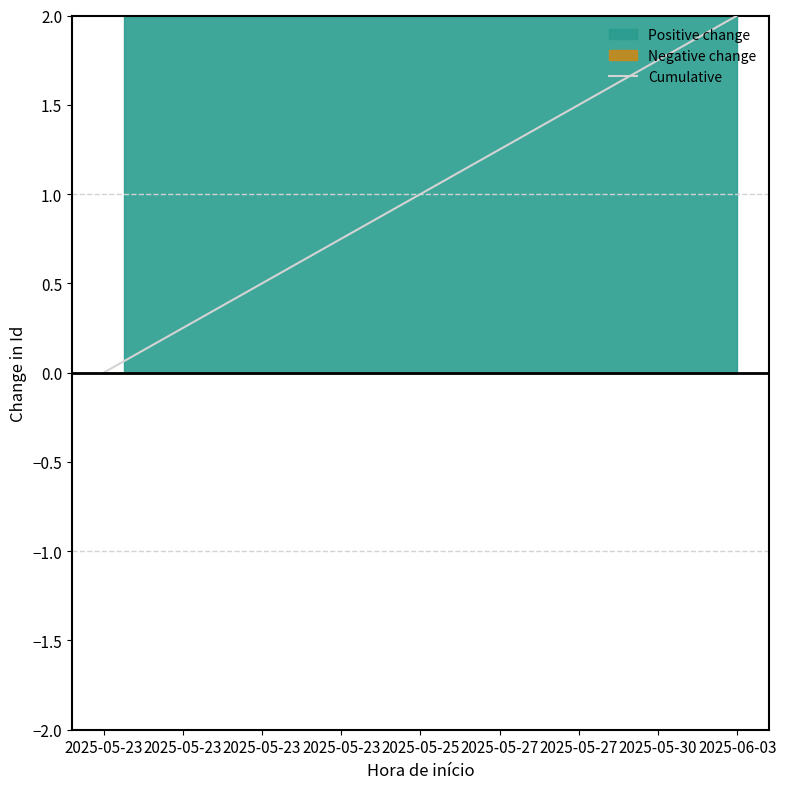

At which label is the value closest to 1?

2025-05-25